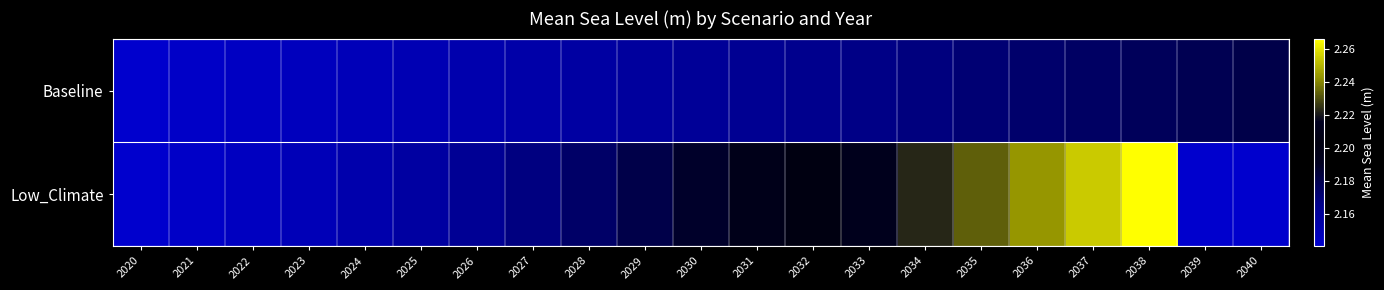

Reading right to left, transcribe all the data shown in this chart.

Baseline: 2040=2.2	2039=2.2	2038=2.2	2037=2.2	2036=2.2	2035=2.2	2034=2.2	2033=2.2	2032=2.2	2031=2.2	2030=2.2	2029=2.2	2028=2.2	2027=2.2	2026=2.2	2025=2.2	2024=2.1	2023=2.1	2022=2.1	2021=2.1	2020=2.1
Low_Climate: 2040=2.1	2039=2.1	2038=2.3	2037=2.3	2036=2.2	2035=2.2	2034=2.2	2033=2.2	2032=2.2	2031=2.2	2030=2.2	2029=2.2	2028=2.2	2027=2.2	2026=2.2	2025=2.2	2024=2.2	2023=2.1	2022=2.1	2021=2.1	2020=2.1